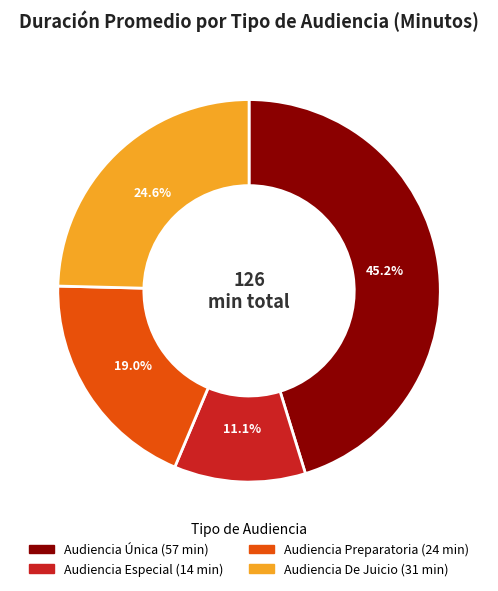

Which has a higher value, Audiencia Especial or Audiencia De Juicio?

Audiencia De Juicio